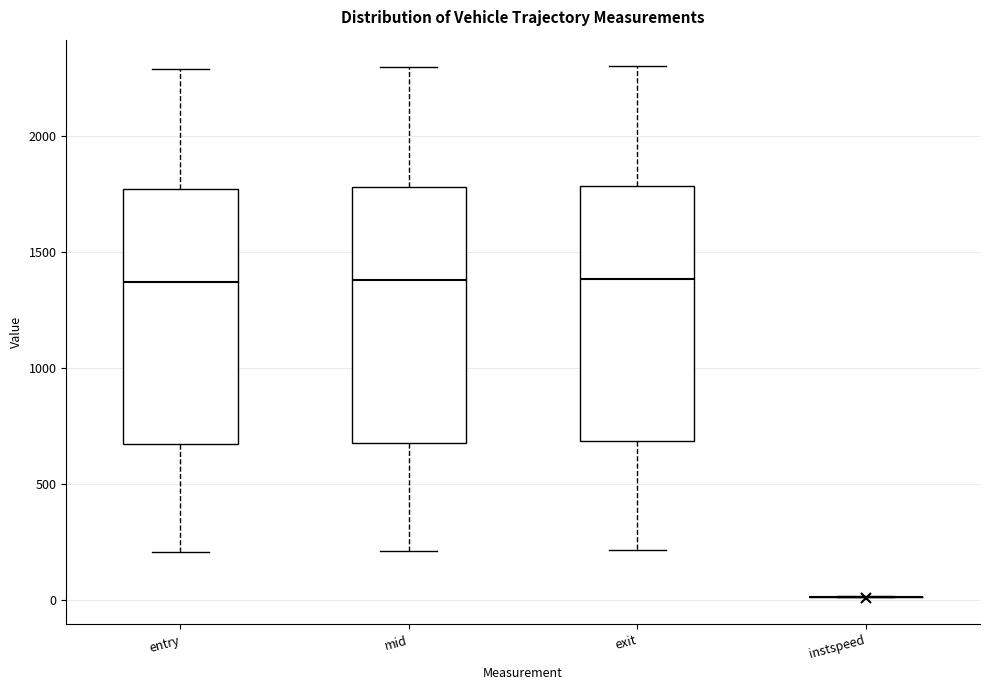

Where is the lower edge of the box for exit on the y-axis? The values are not printed on the chart, so give them approximately, as read against the axis.

700